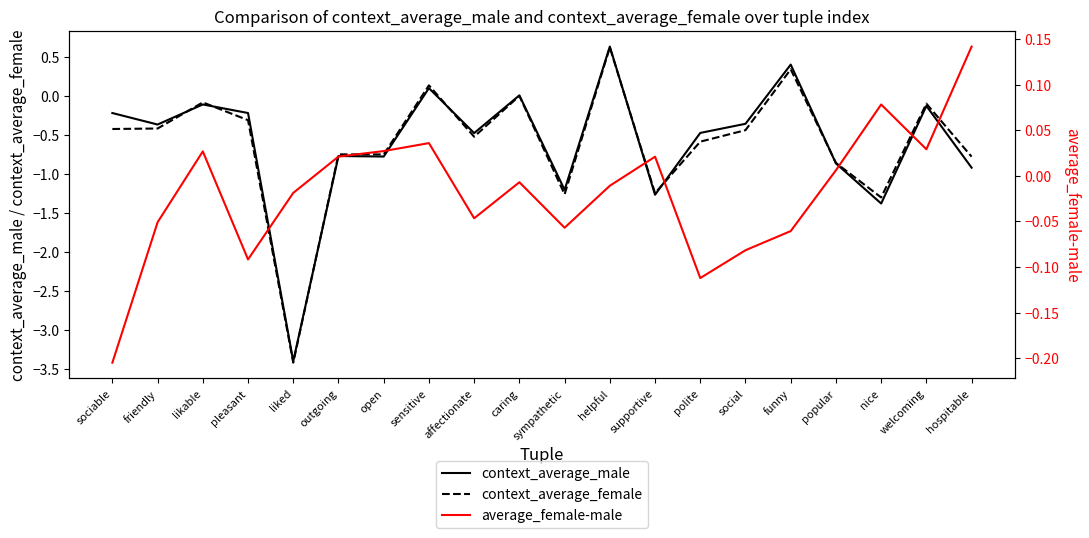

Where does the context_average_female series first go above 0?

sensitive